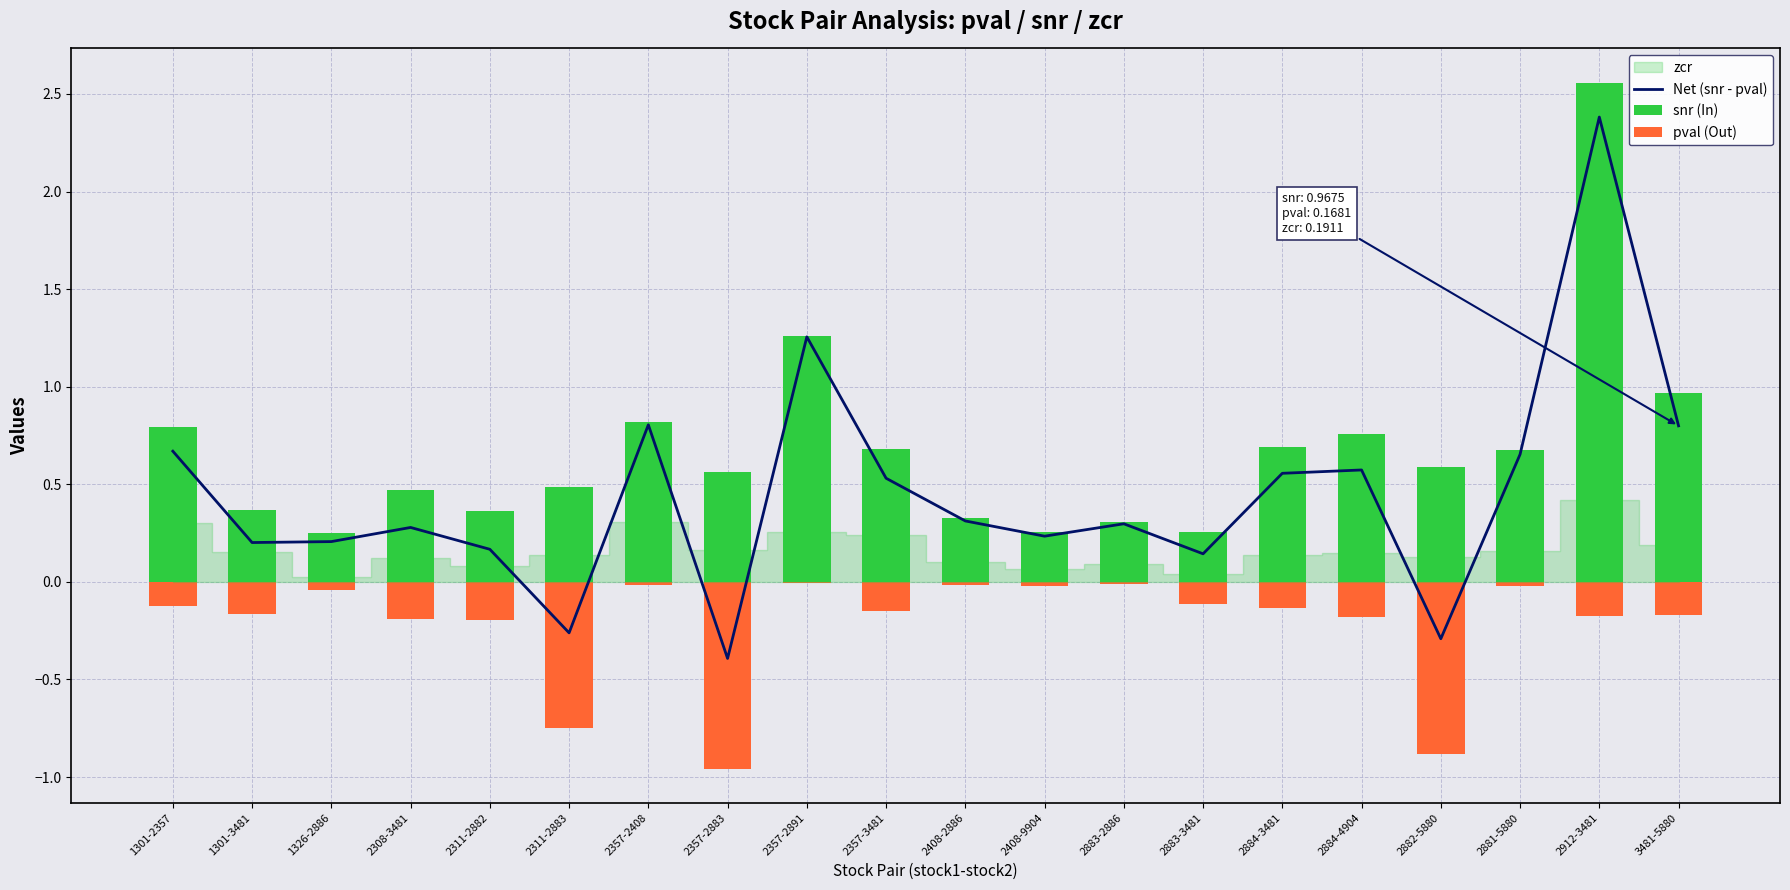

The value of Net (snr - pval) at 2357-2883 is -0.6. True or false?

False